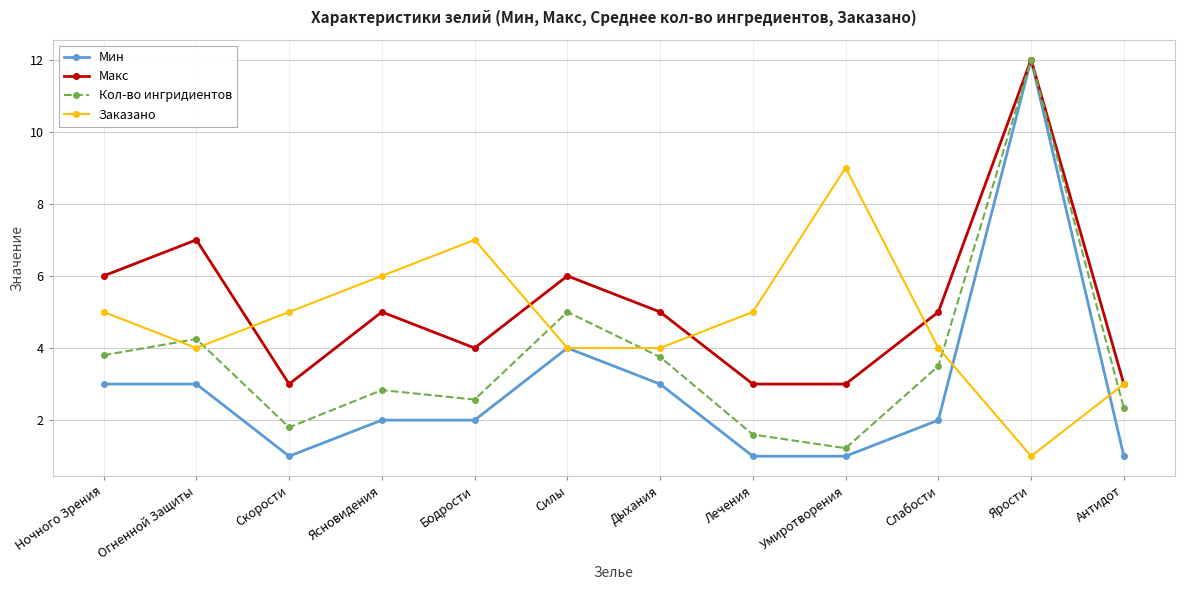

Which series has the widest spread of values?

Мин